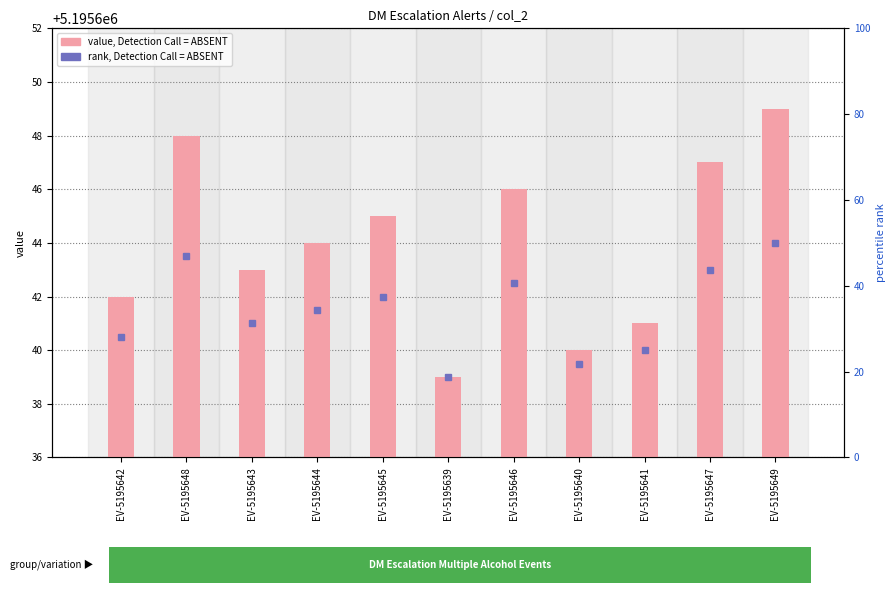

Rank the categories by col_2 value value from highest to lowest.

EV-5195649, EV-5195648, EV-5195647, EV-5195646, EV-5195645, EV-5195644, EV-5195643, EV-5195642, EV-5195641, EV-5195640, EV-5195639